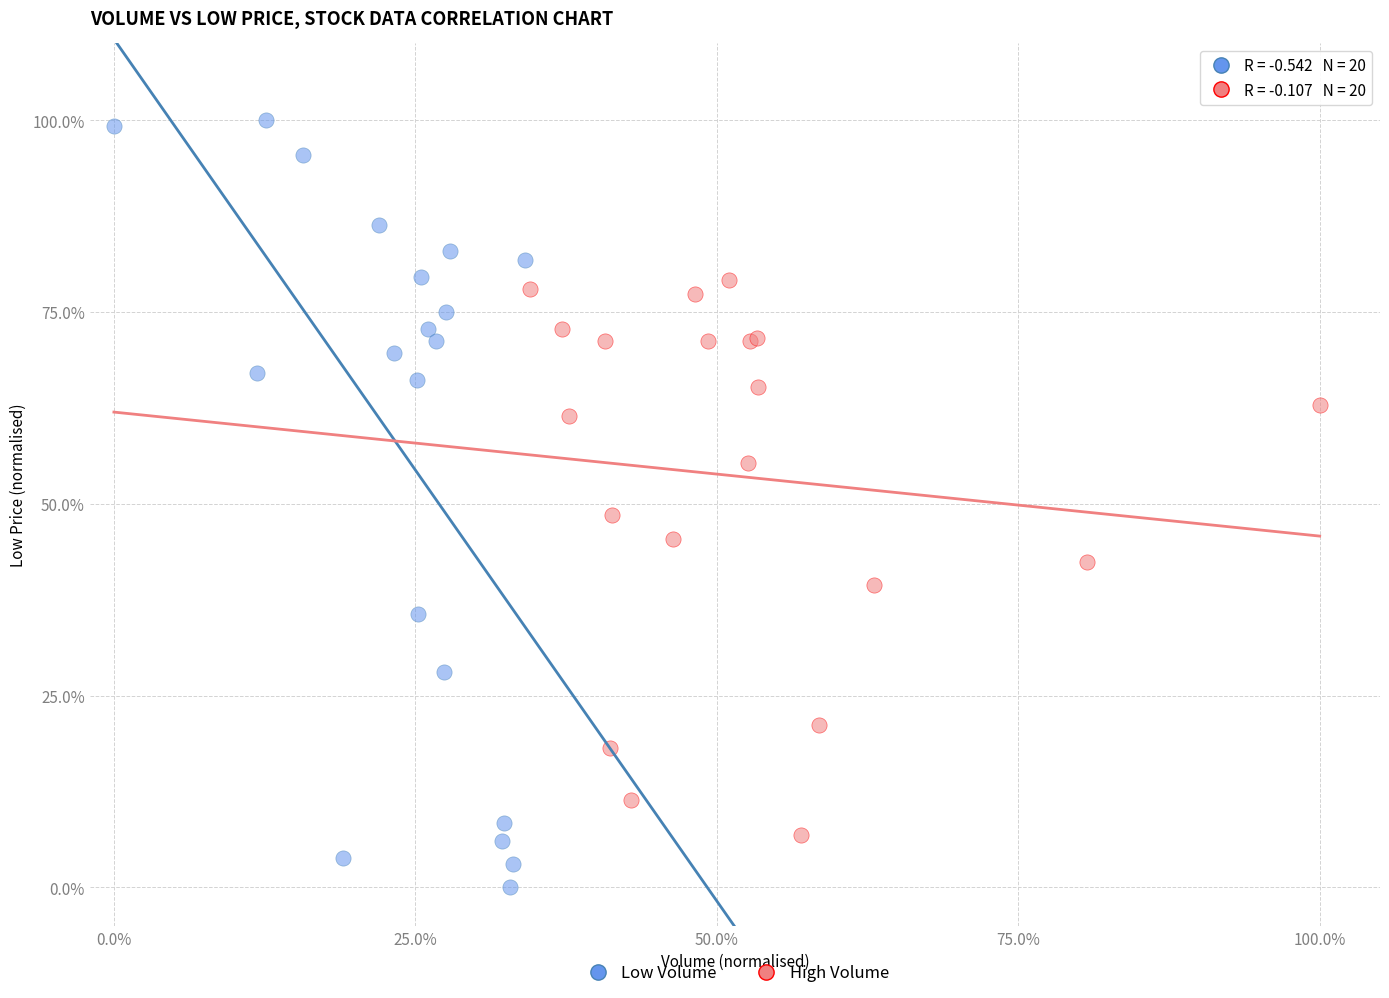

What are all the series names shown in the legend?

Low Volume, High Volume